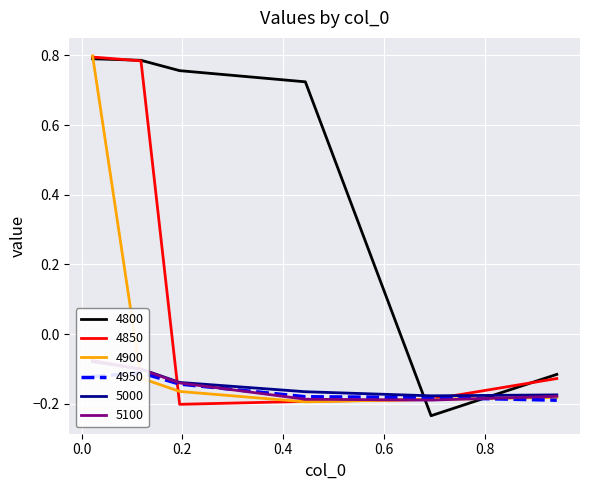

Between 0.0 and 0.4, which series saw the biggest shift?

4850